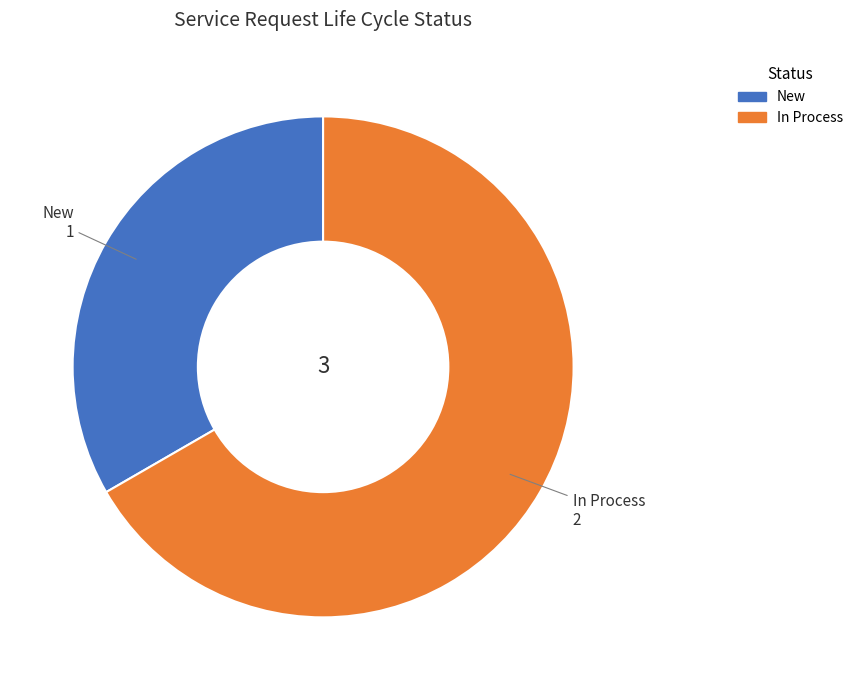

Rank the categories by value from lowest to highest.

New, In Process